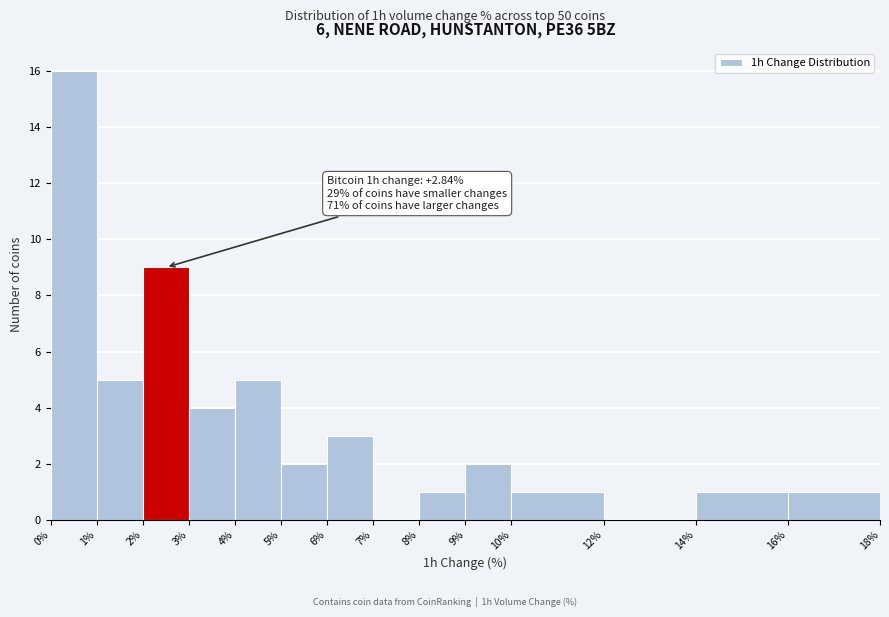

Over which range of the x-axis is the bar tallest?

0% to 1%